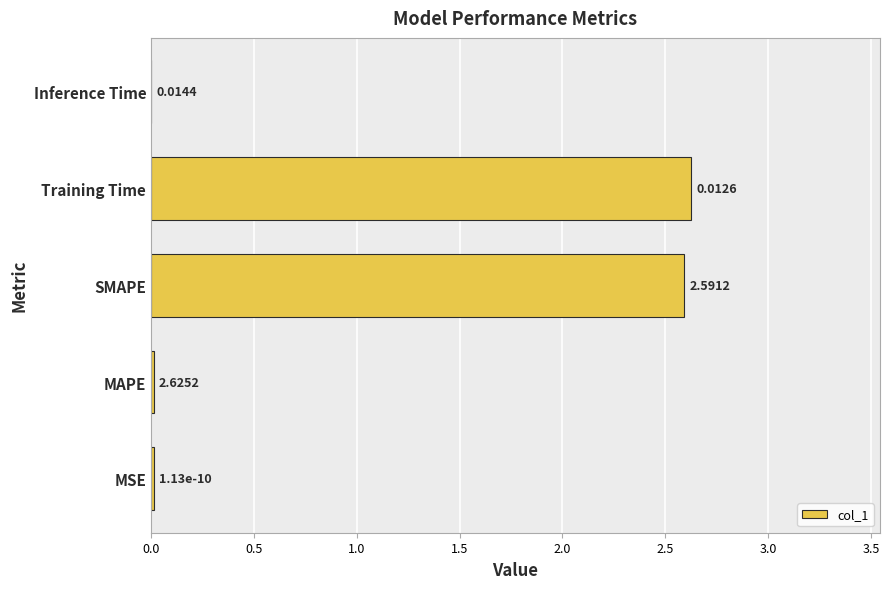

At which category does the chart reach its peak across all series?

Training Time